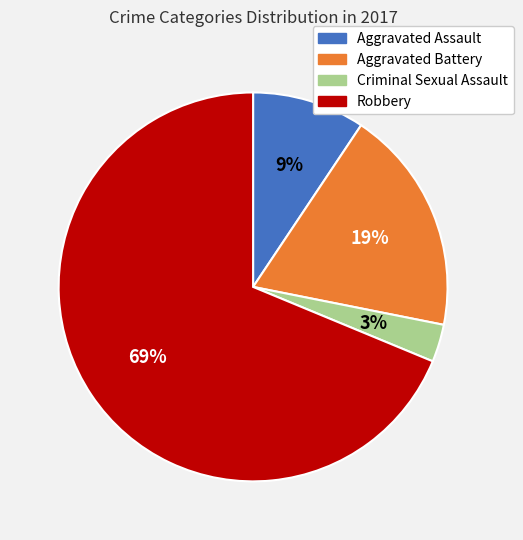

To the nearest percent, what percentage of the pie is Criminal Sexual Assault?

3%